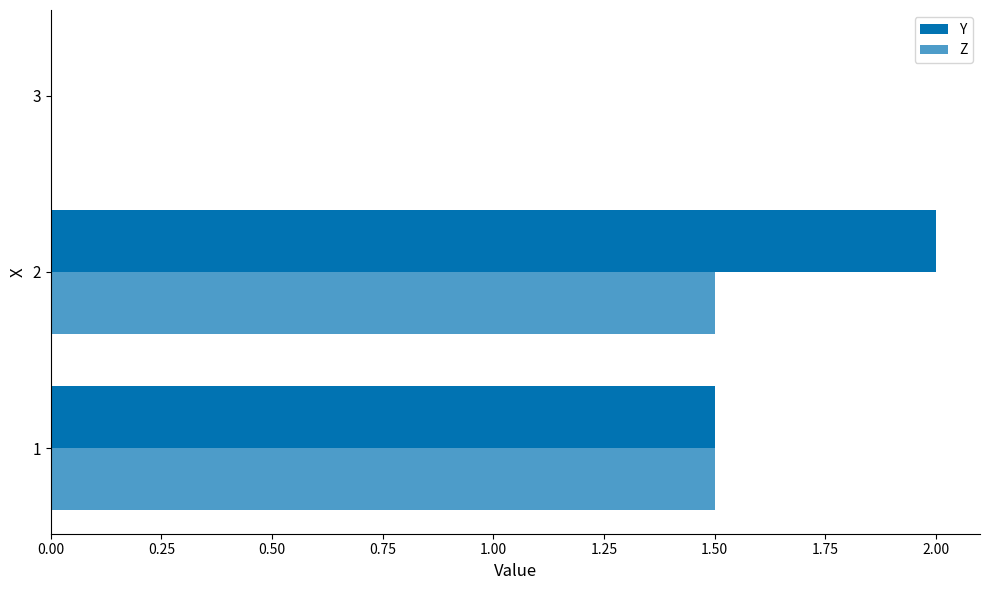

Reading left to right, what are all the values shown in this chart?

Y: 0.00=1.5	0.25=2.0	0.50=0.0
Z: 0.00=1.5	0.25=1.5	0.50=0.0